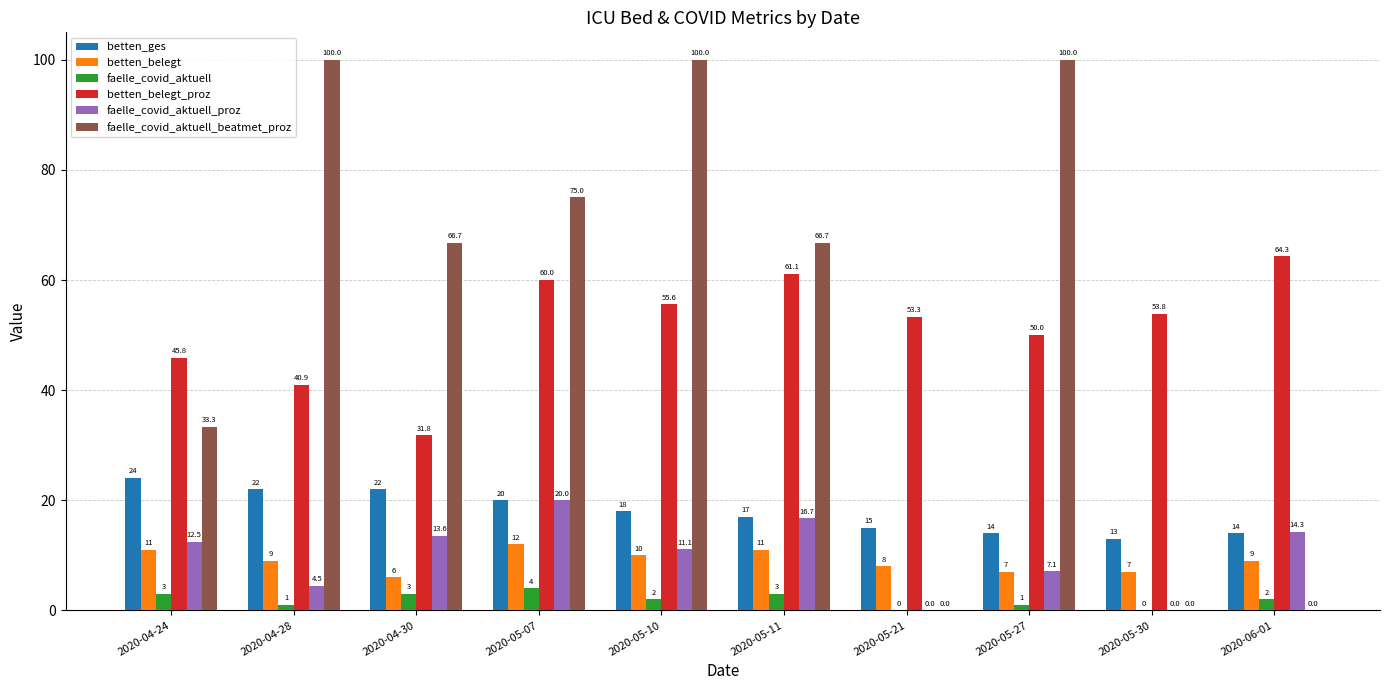

Between 2020-05-10 and 2020-05-11, which series saw the biggest shift?

faelle_covid_aktuell_beatmet_proz